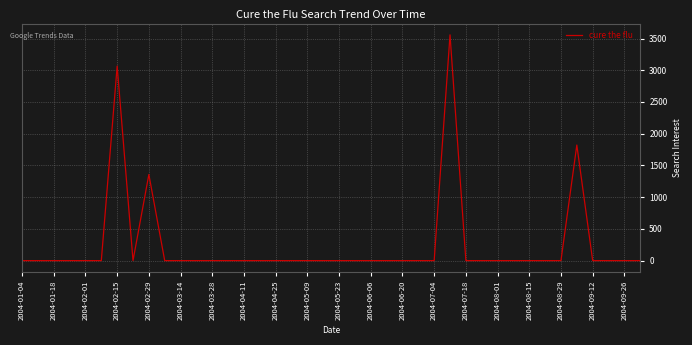

What is the maximum value shown in the chart?

3558.1